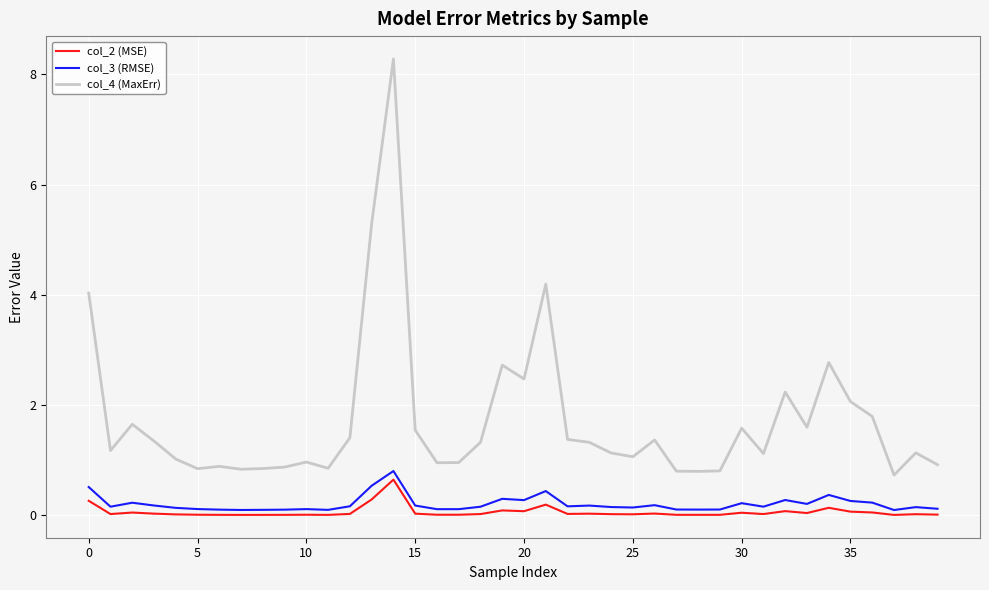

Rank the series by their maximum value, from lowest to highest.

col_2 (MSE), col_3 (RMSE), col_4 (MaxErr)